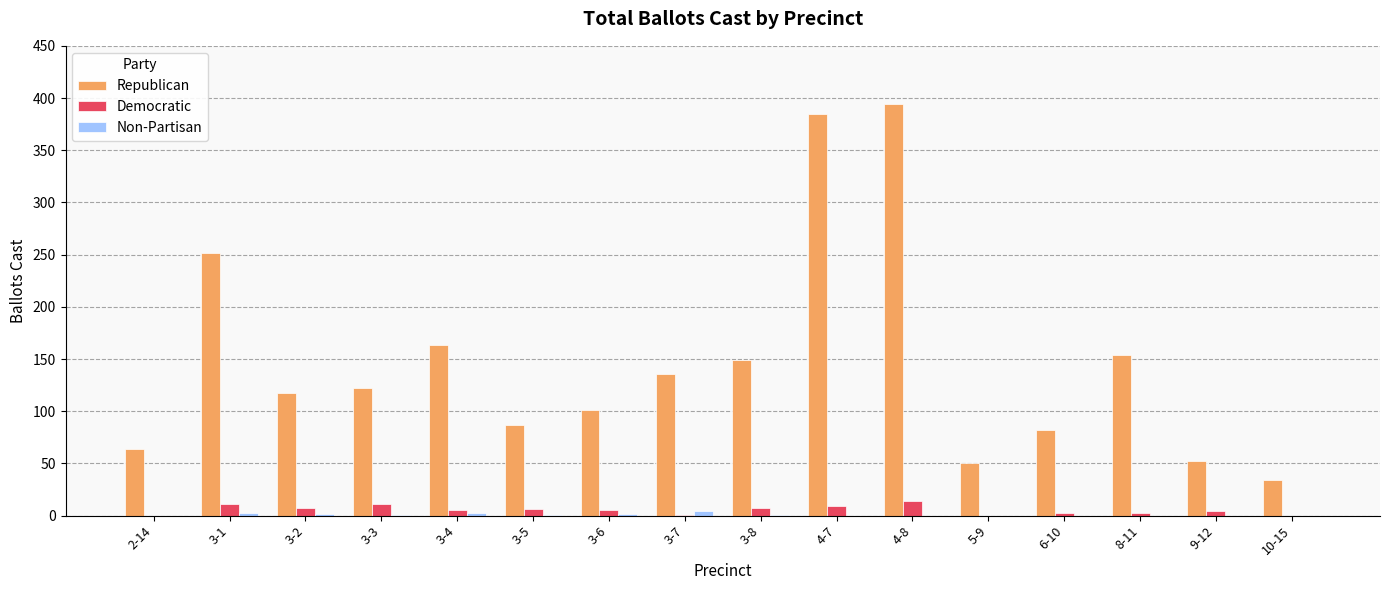

Where is Republican nearest to the value 214?

3-1